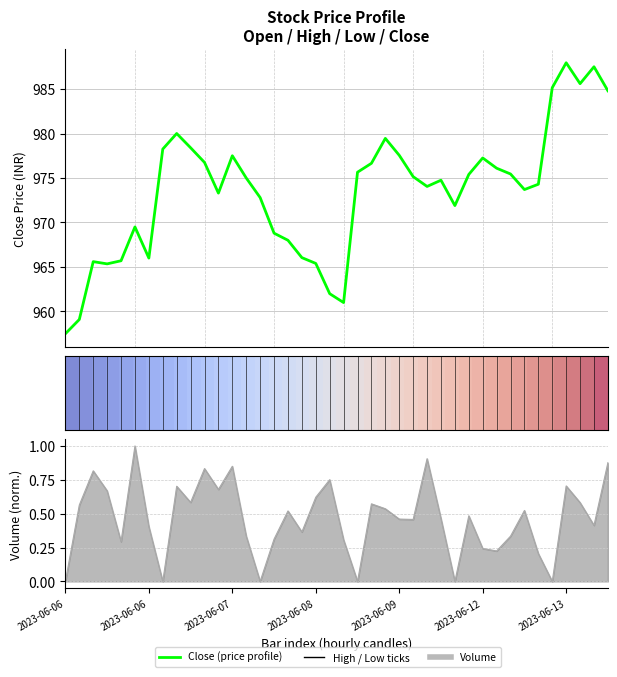

How many lines are shown in the chart?

3